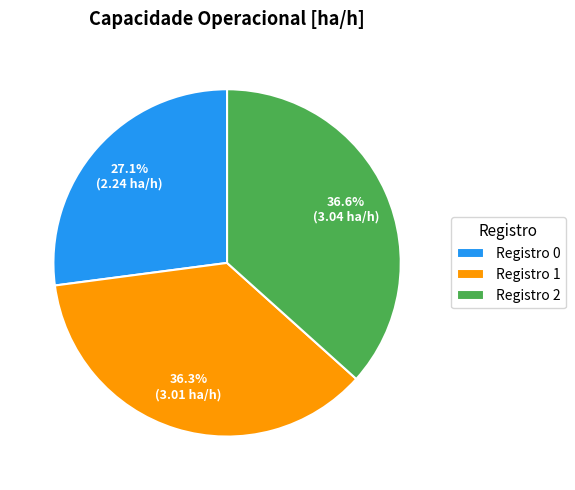

Which category has the smallest portion of the pie?

Registro 0